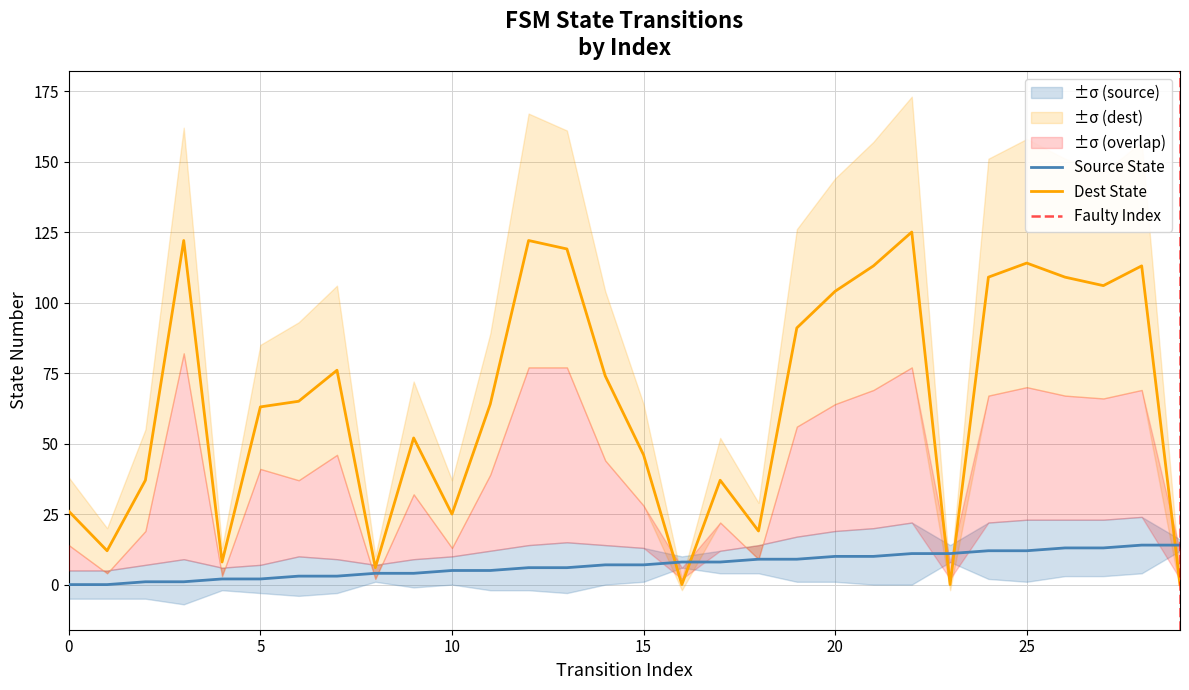

True or false: source_state has more than 1 points higher than both neighbors.

False